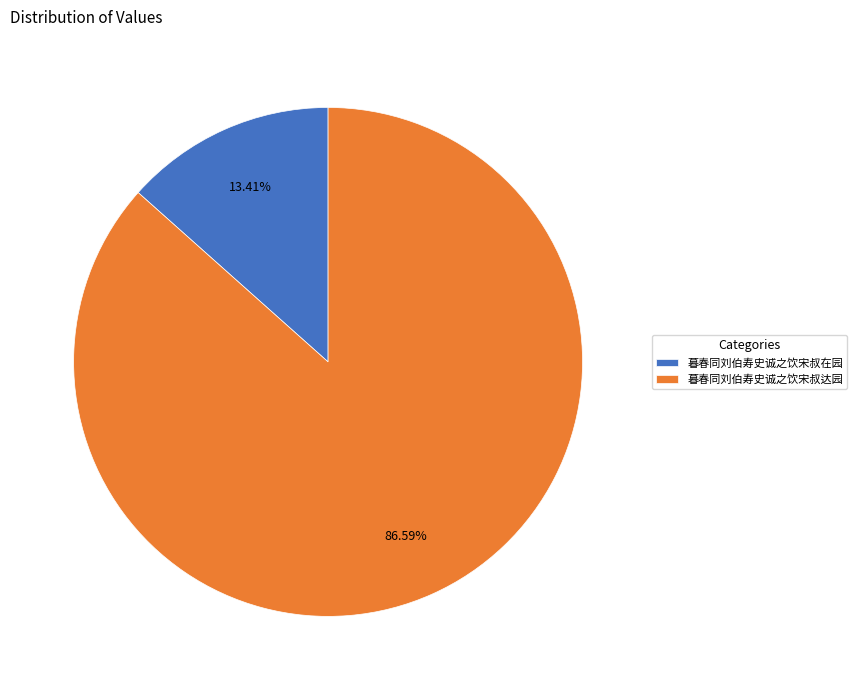

Do 暮春同刘伯寿史诚之饮宋叔达园 and 暮春同刘伯寿史诚之饮宋叔在园 together represent more than half of the pie?

Yes